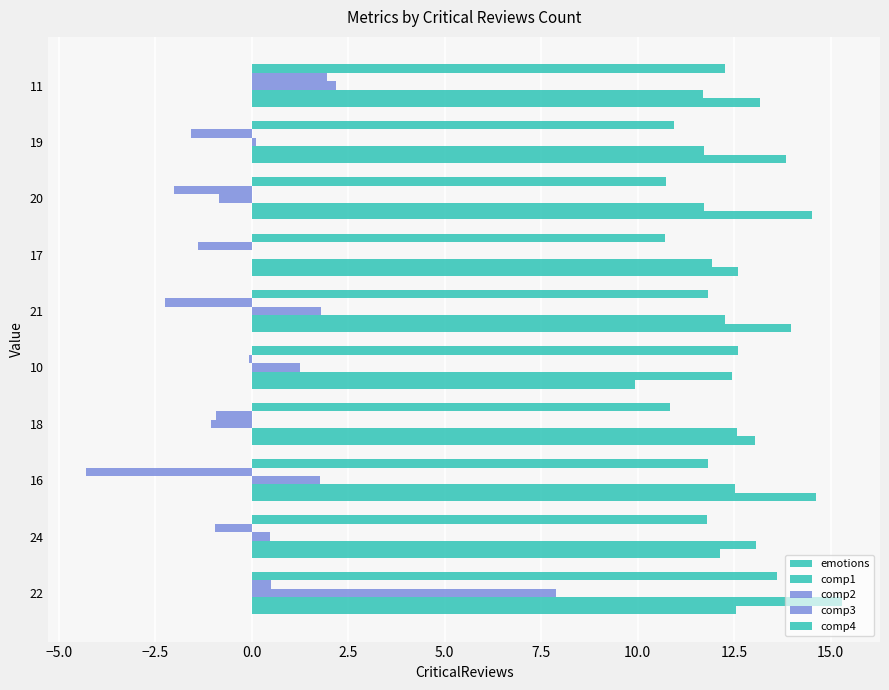

How many bars are there in each group?

5